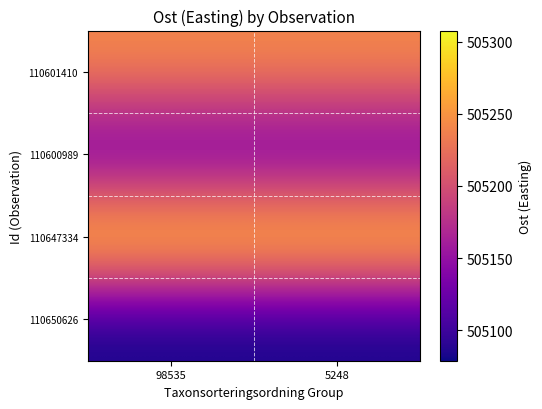

Which has a higher value, 5248 or 98535?

5248